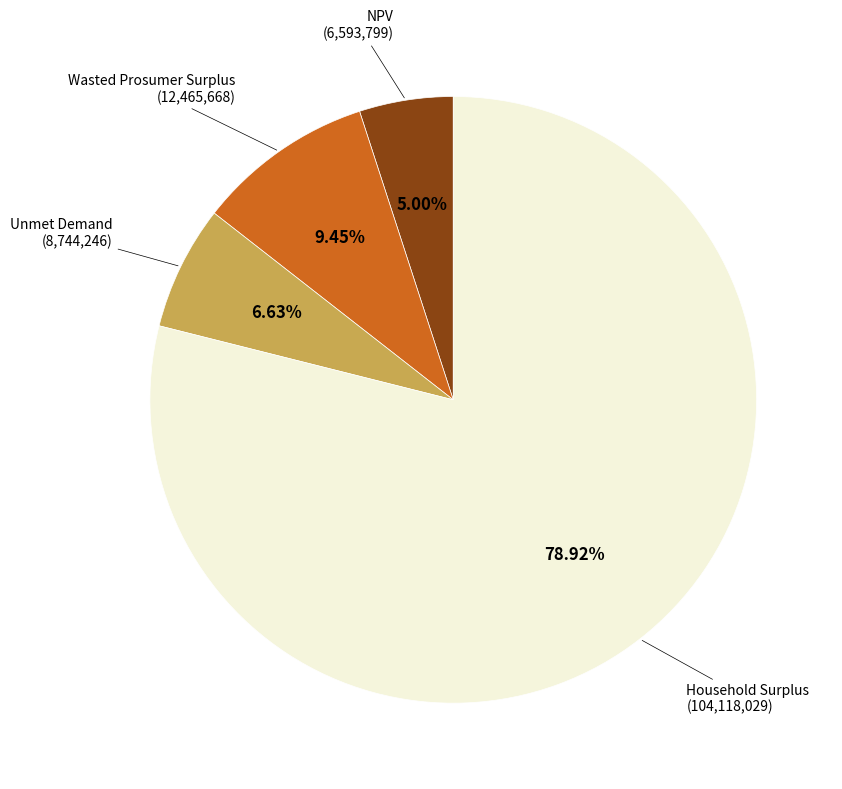

Is there any slice that represents more than half of the pie?

Yes